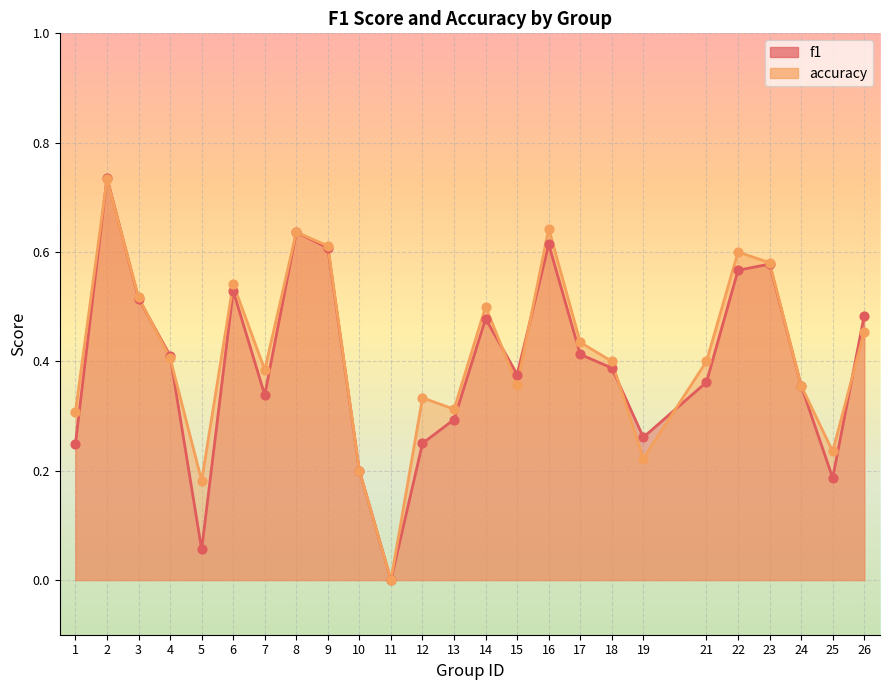

Which series has the widest spread of Y values?

f1